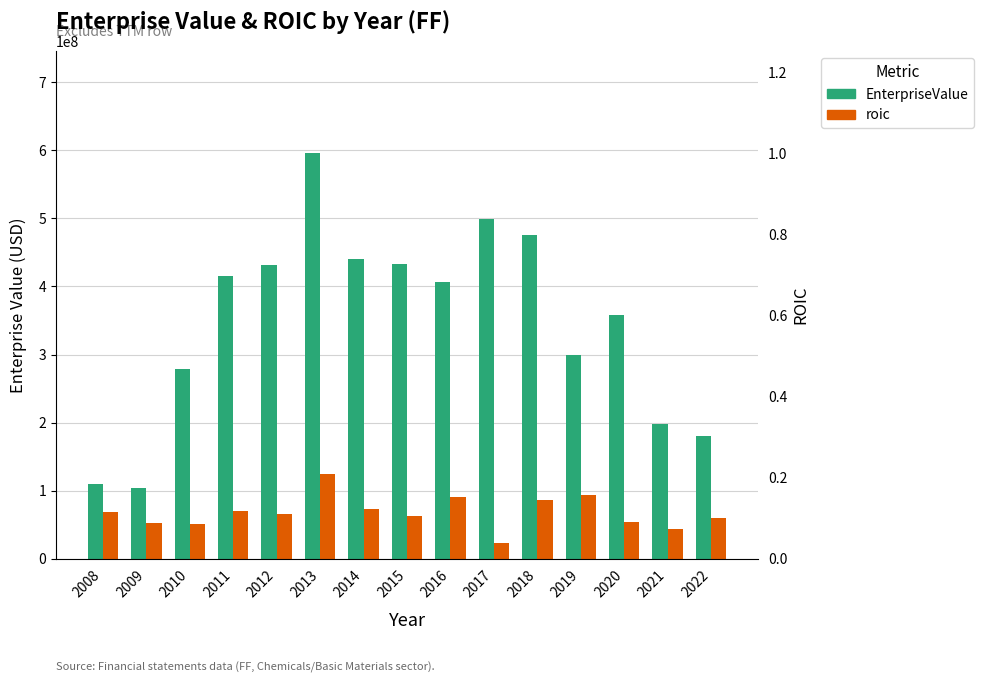

What is the total value across all series at 2010?

278952443.7